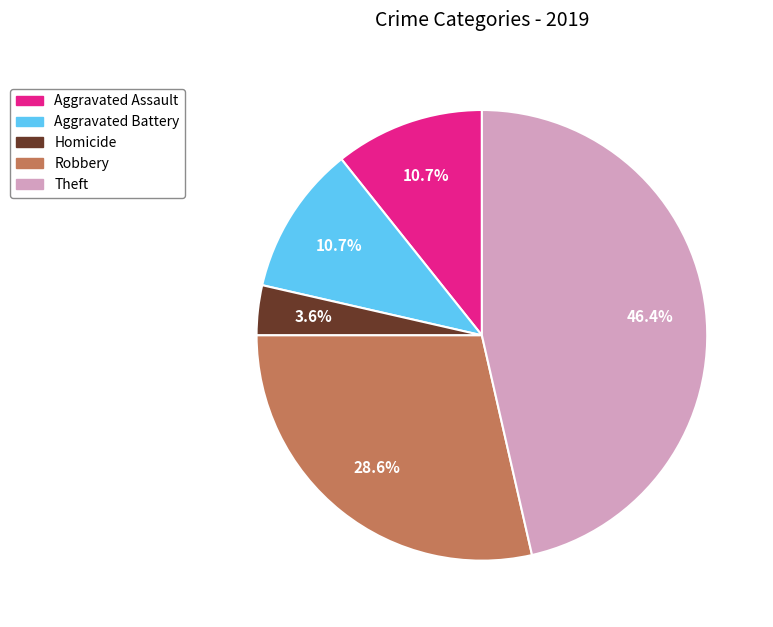

Is there any slice that represents more than half of the pie?

No